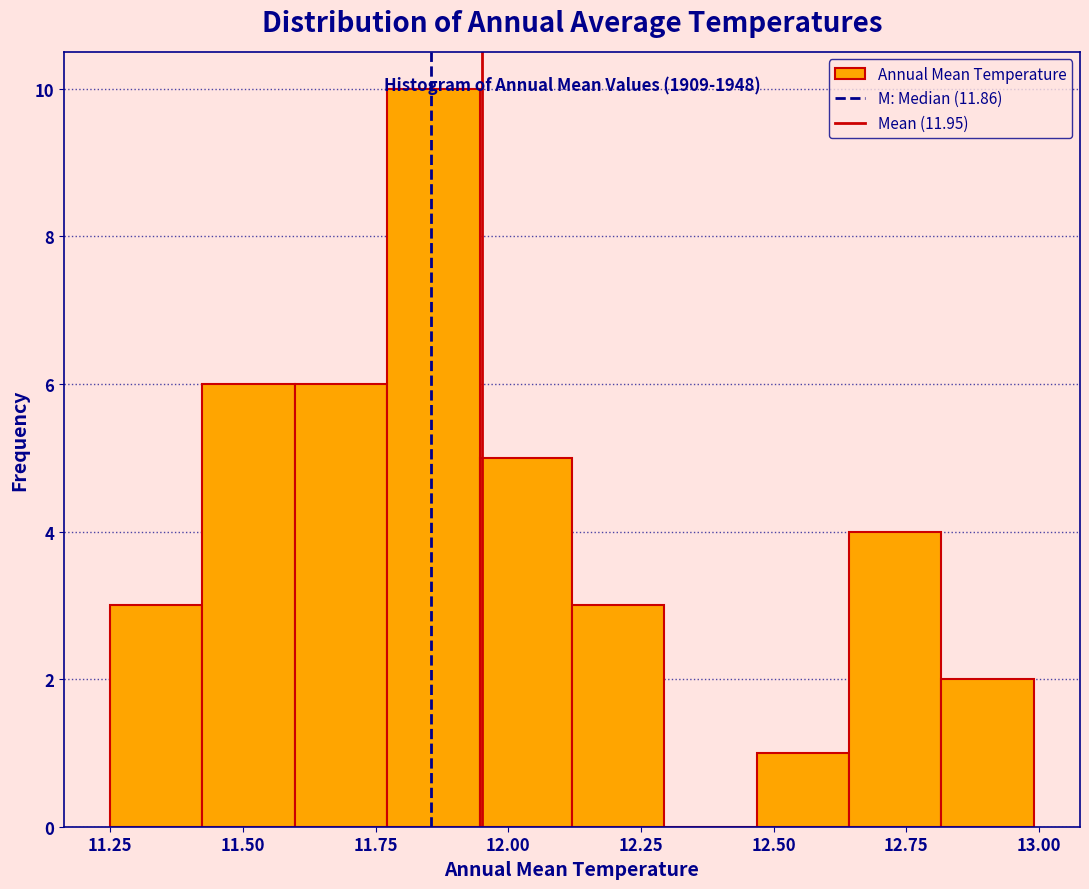

Around what value on the x-axis is the tallest bar? Give the approximate position of its centre, as read against the axis.

11.85